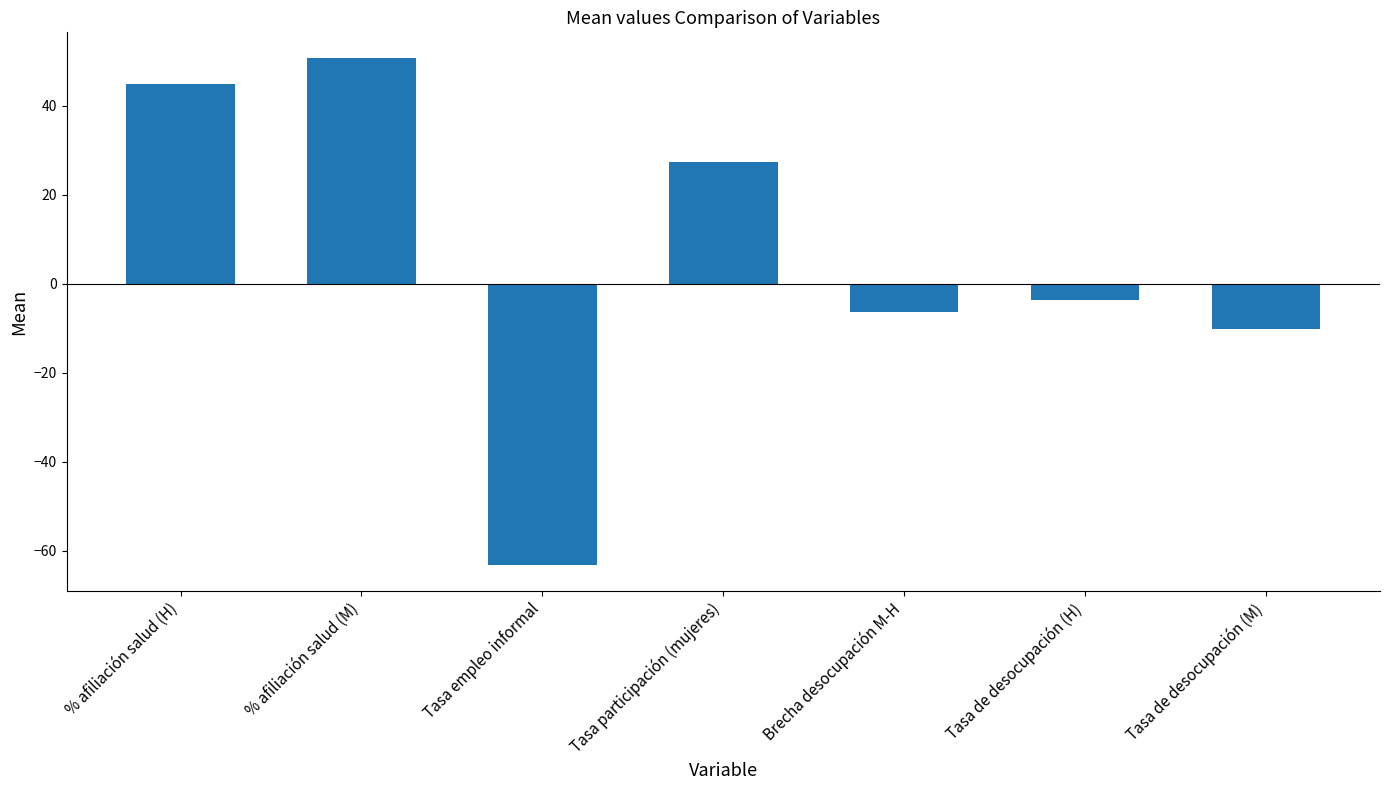

What is the value of the 6th bar from the left?

-3.7